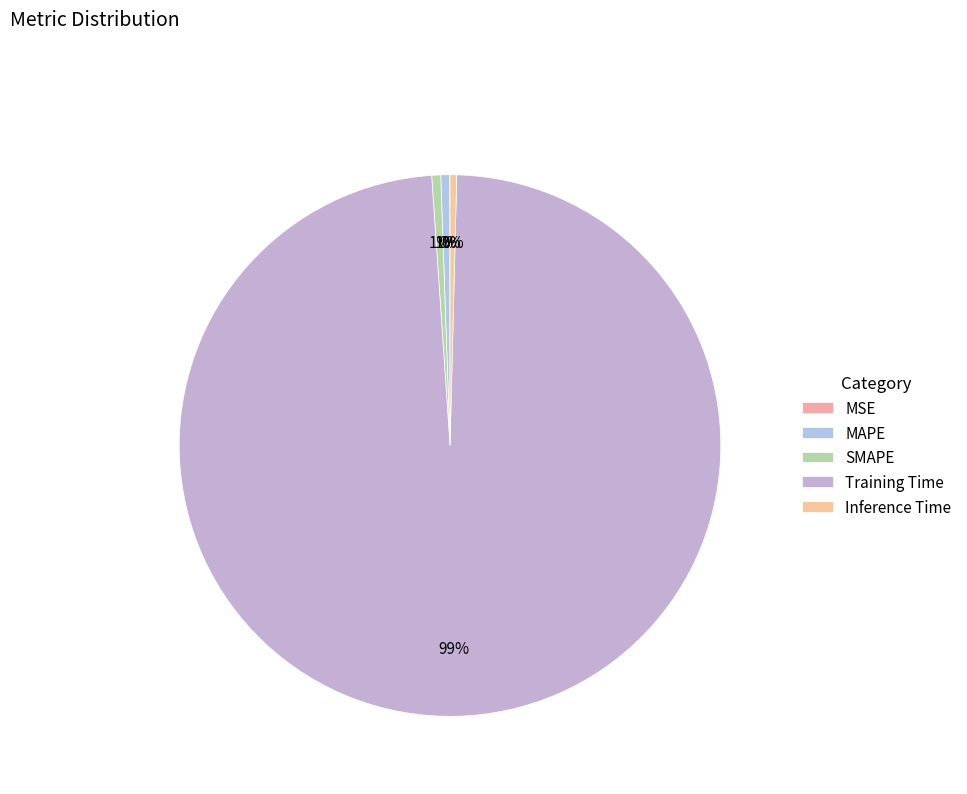

Which category has the smallest portion of the pie?

MSE